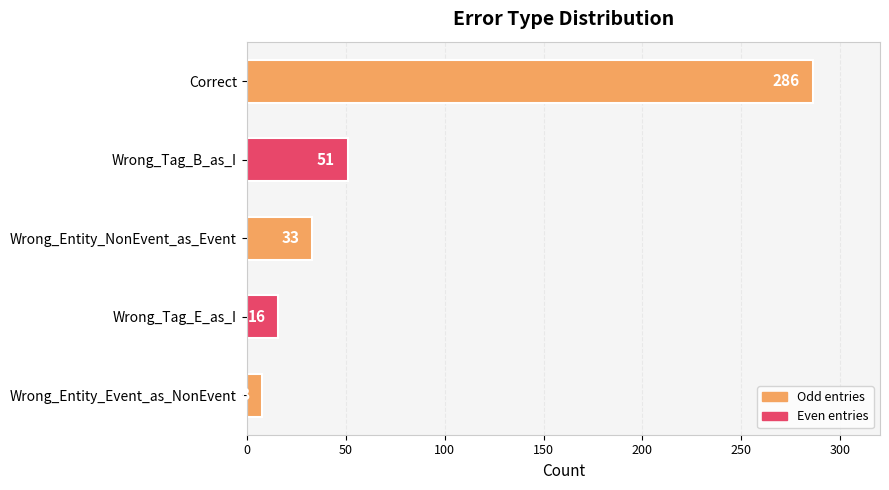

What is the average value?

79